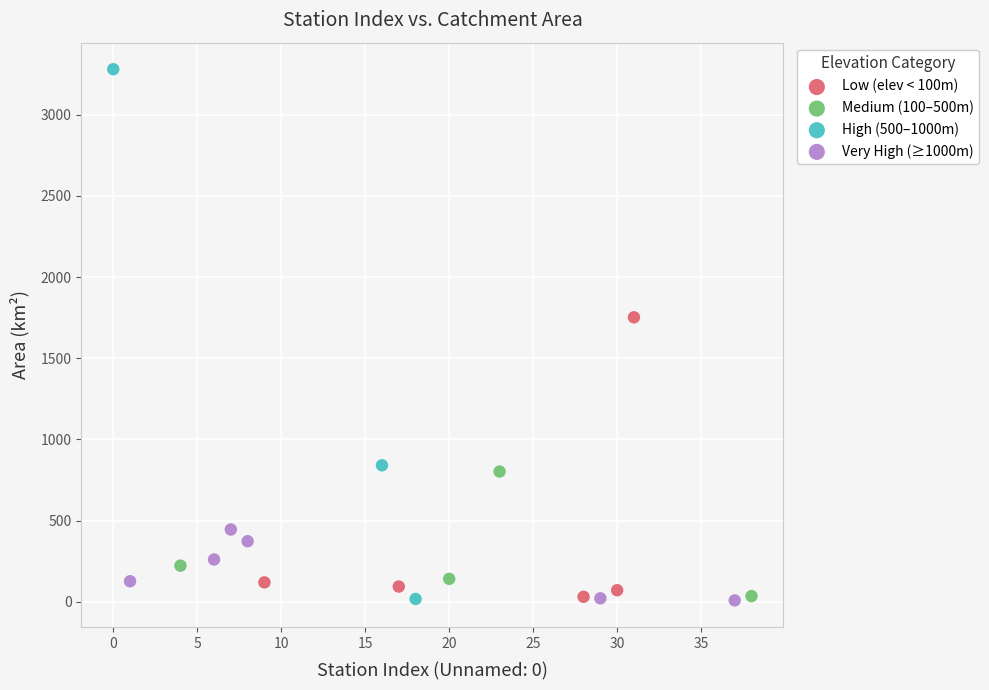

Which series reaches the maximum Y coordinate?

High (500–1000m)